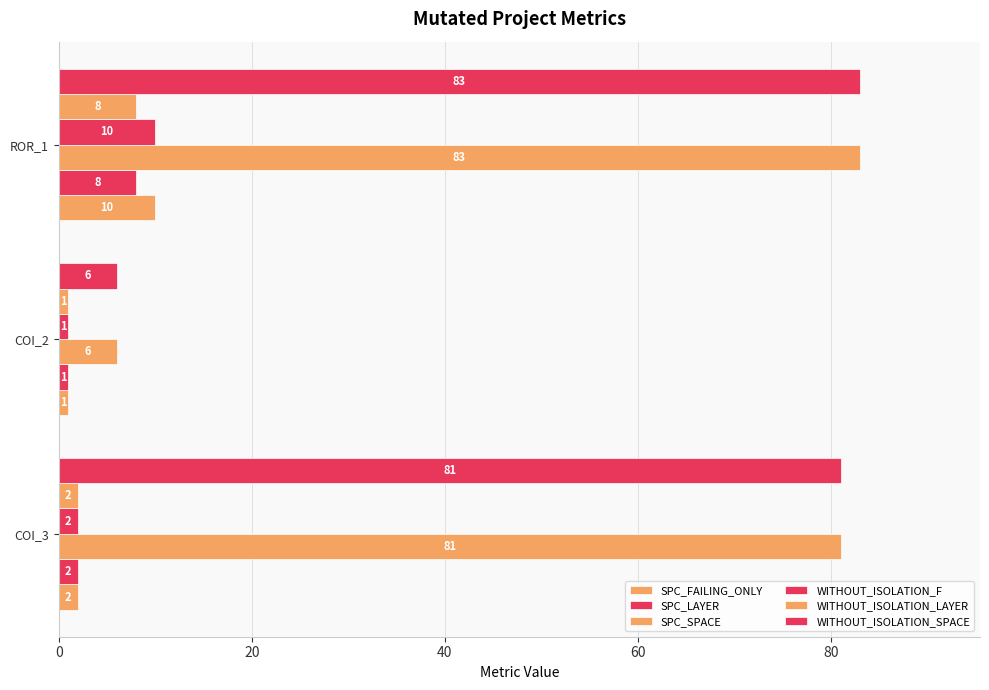

Count the number of data series in this chart.

6